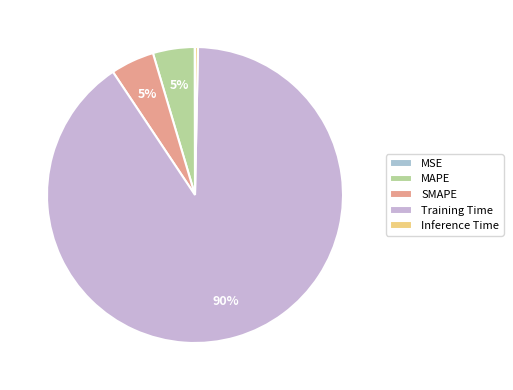

To the nearest percent, what is the average slice percentage?

20%